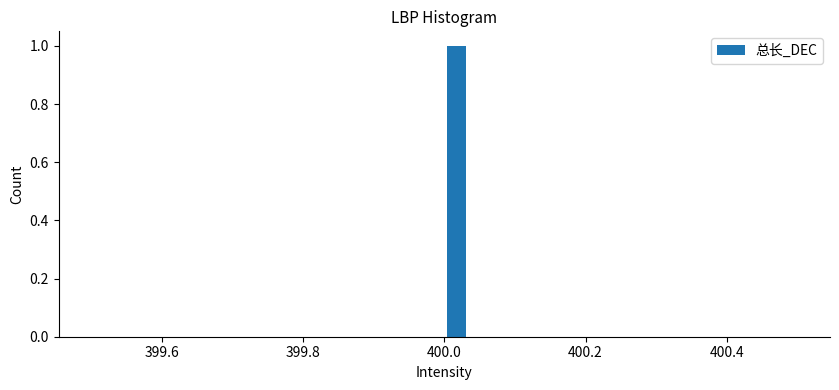

Around what value on the x-axis is the tallest bar? Give the approximate position of its centre, as read against the axis.

400.02